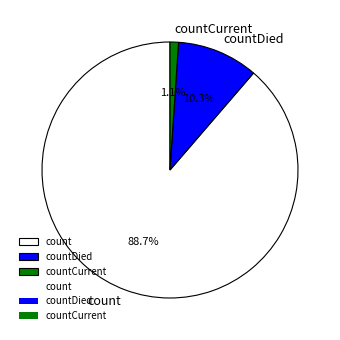

How many segments does this pie chart have?

3